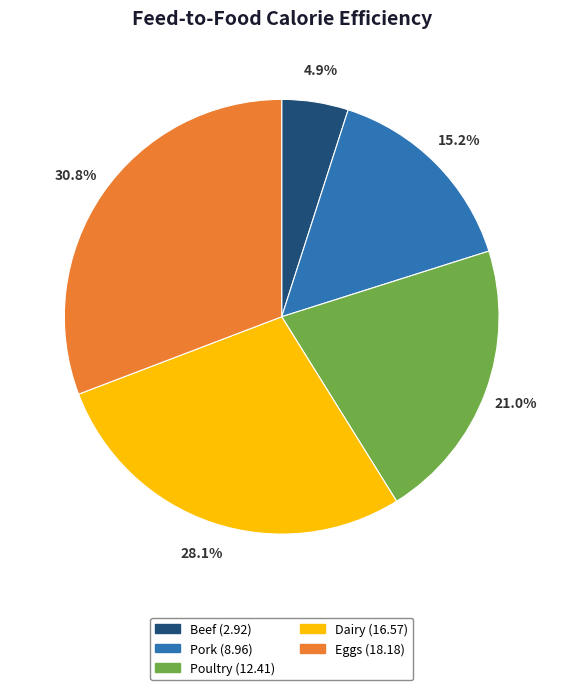

Which category has the biggest portion of the pie?

Eggs